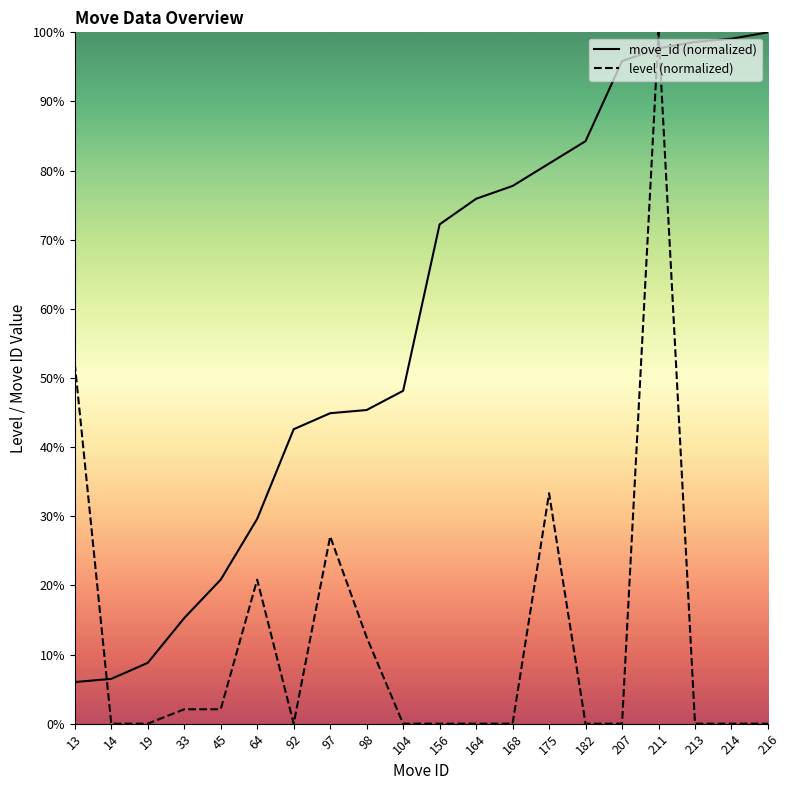

How many interior local peaks does the level (normalized) series have?

4